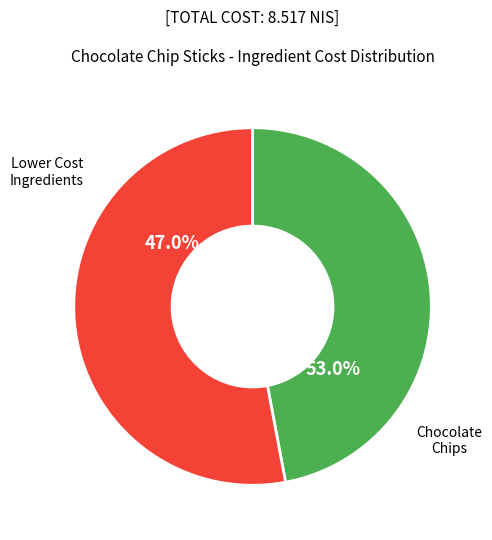

Is vanilla extract the majority of the pie?

No